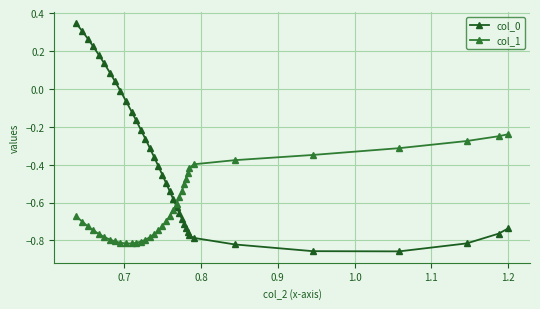

What is the difference between the maximum and minimum values in the col_0 series?

1.2